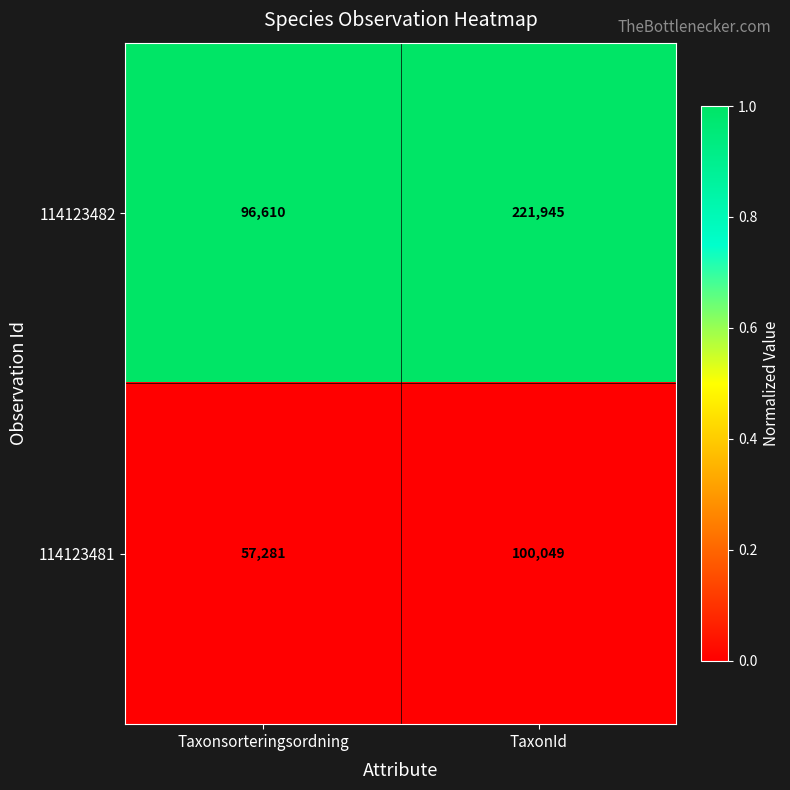

List the series in order of their peak value, lowest first.

114123481, 114123482